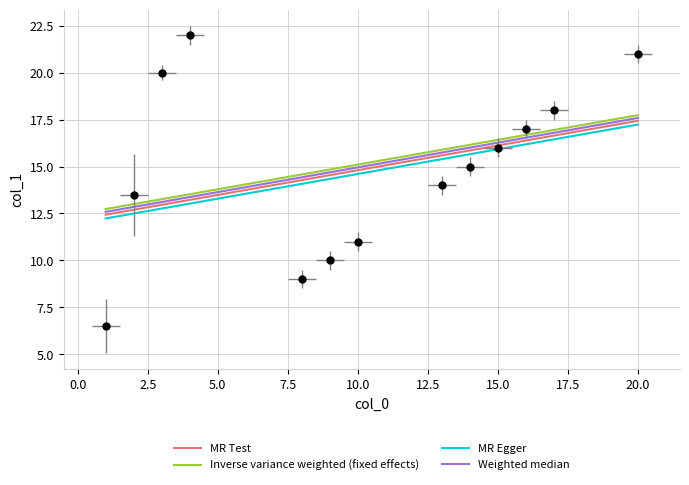

Where is the data nearest to the value 12?

2